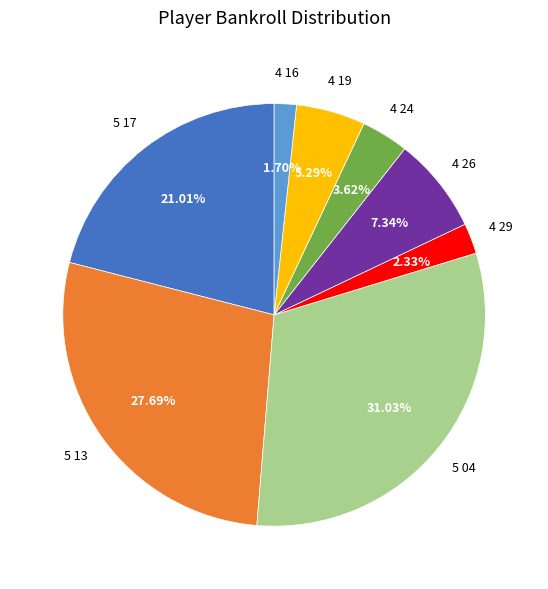

Does any single category account for the majority?

No